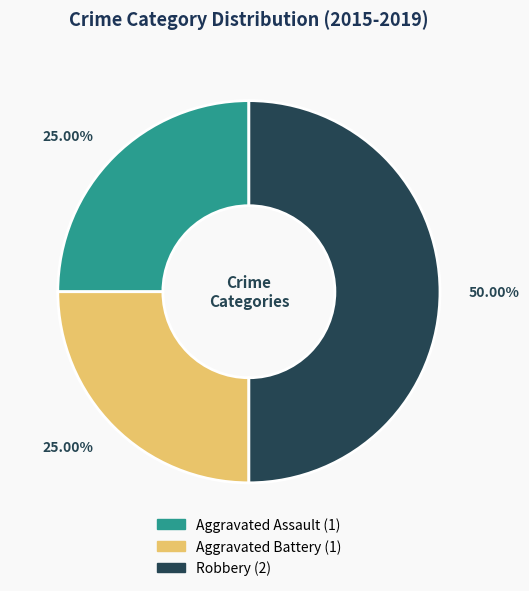

The Aggravated Assault slice represents 25% of the pie. True or false?

True